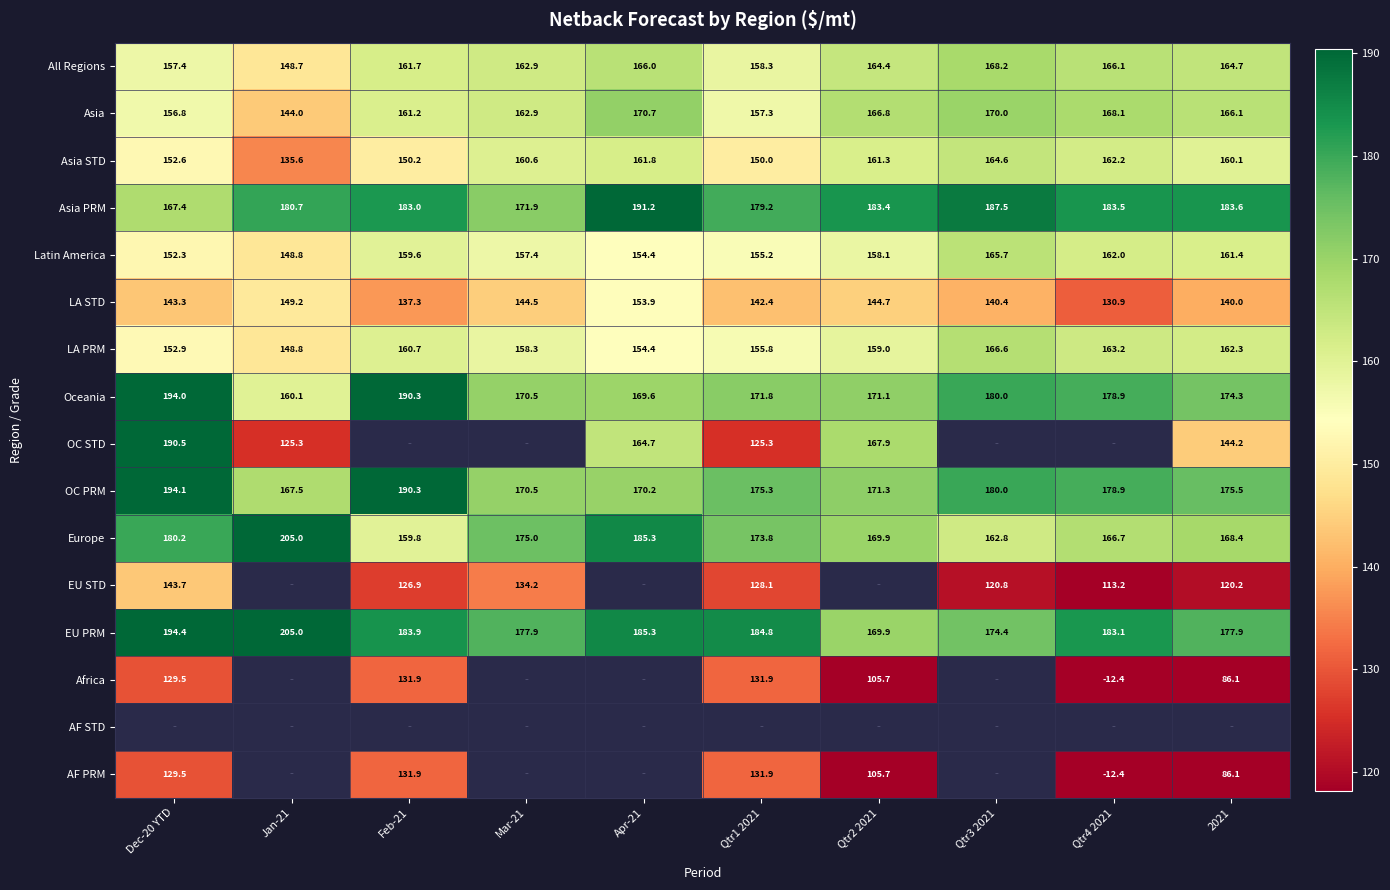

Which category has the lowest value in the Europe series?

Feb-21